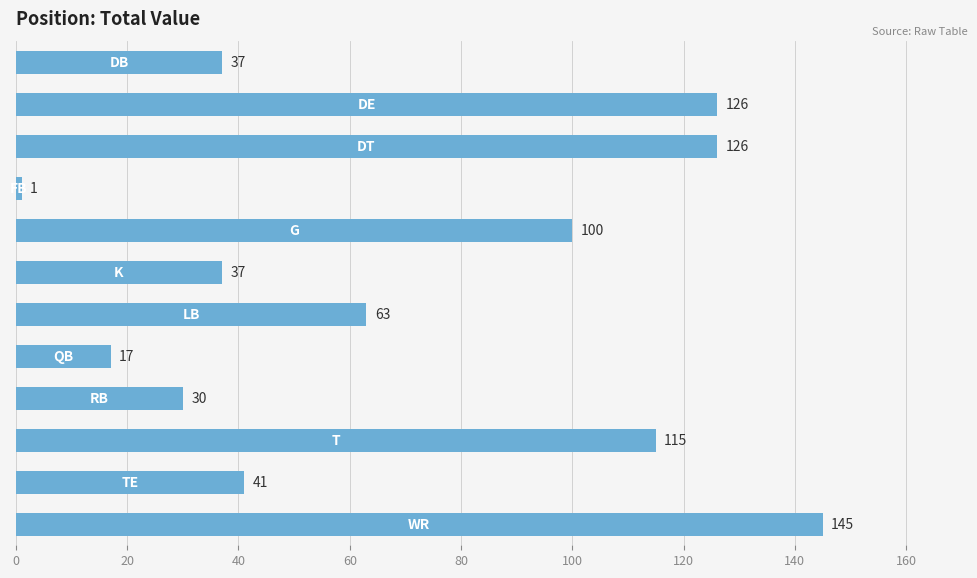

Reading top to bottom, extract all data points from this chart.

37	126	126	1	100	37	63	17	30	115	41	145